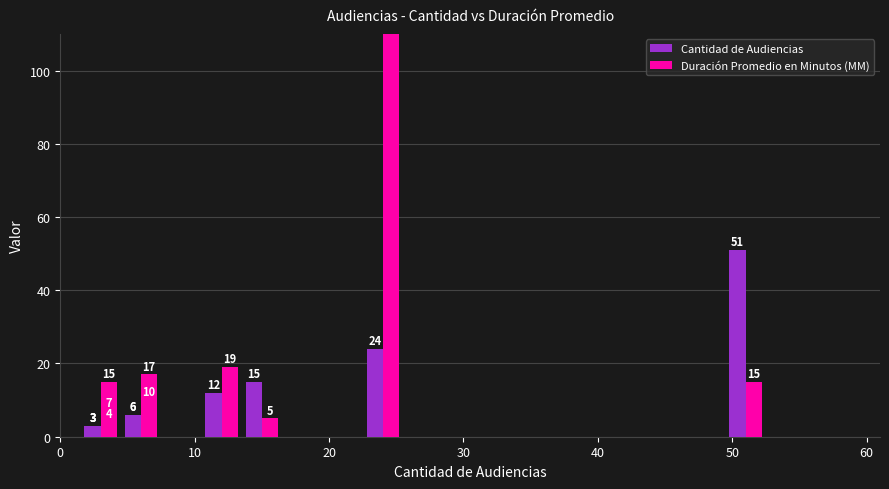

Are the bars horizontal?

No